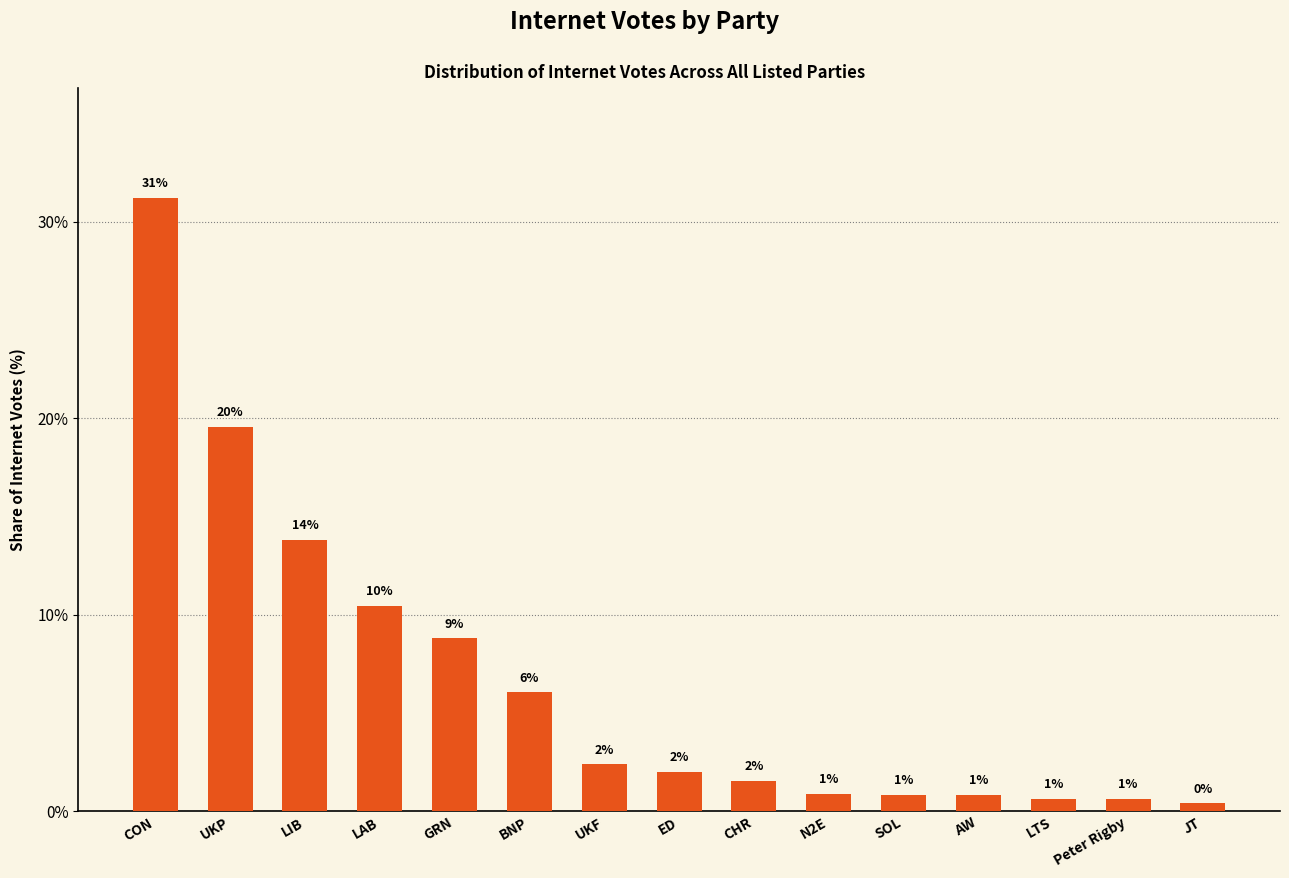

List the labels in order of value, largest first.

CON, UKP, LIB, LAB, GRN, BNP, UKF, ED, CHR, N2E, SOL, AW, LTS, Peter Rigby, JT